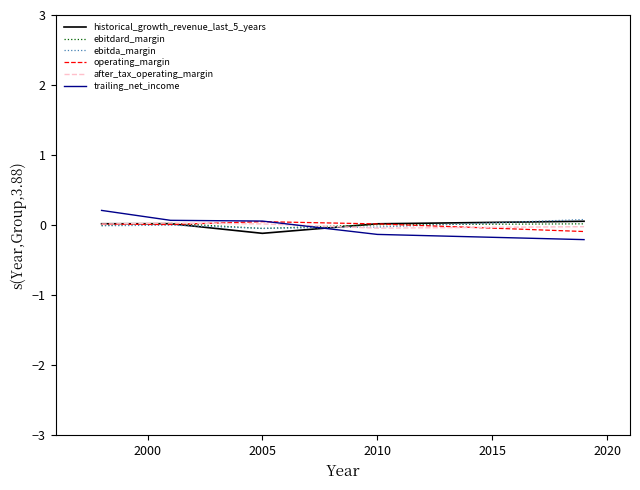

What is the minimum value shown in the chart?

-0.2